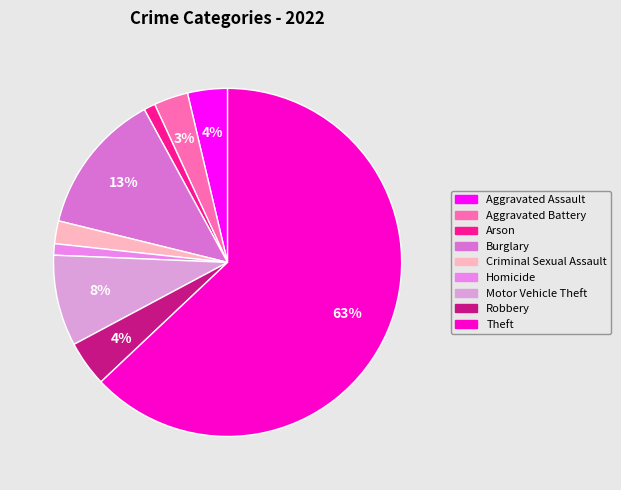

The Aggravated Battery slice represents 3% of the pie. True or false?

True